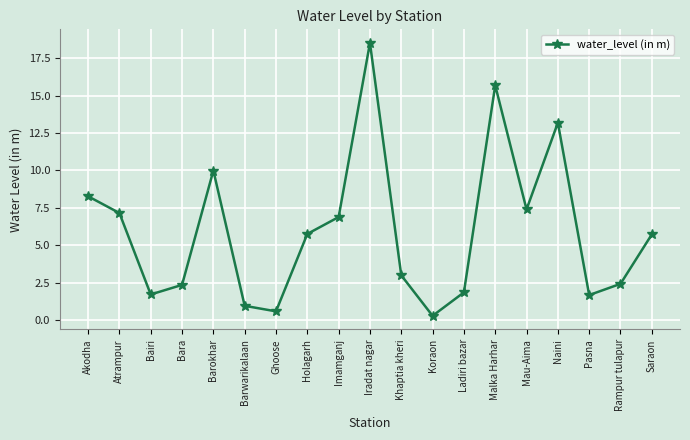

True or false: the data has more than 1 interior local peaks.

True